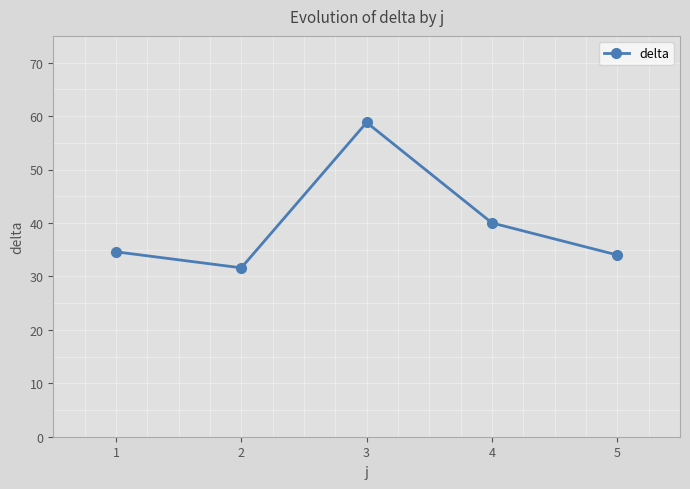

What is the change in value from 2 to 3?

+27.2